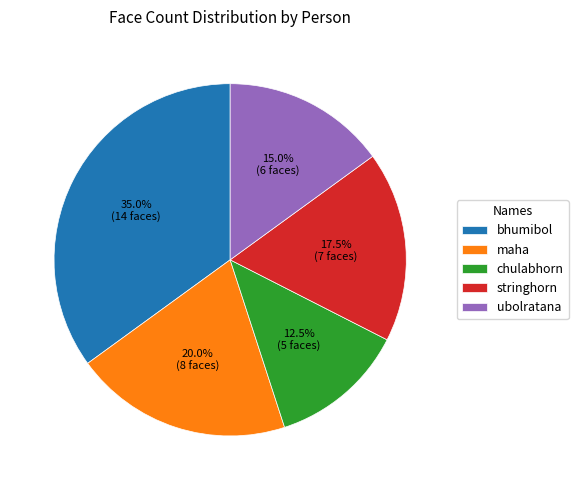

To the nearest percent, what is the difference between the largest and smallest slice percentages?

22%